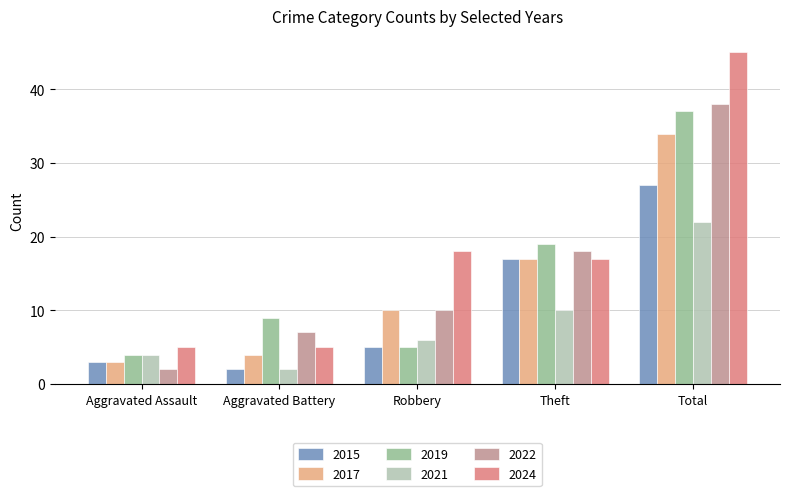

What is the spread (max minus min) of values at Aggravated Assault?

3